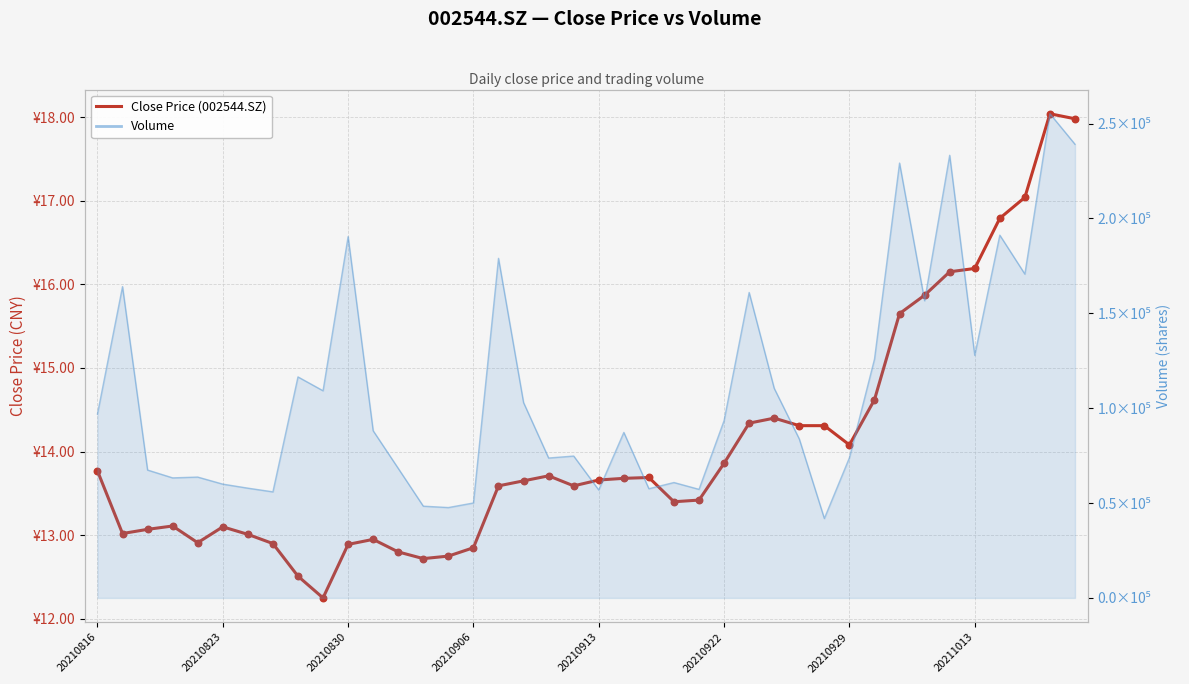

Which has a higher value, 16 or 32?

32